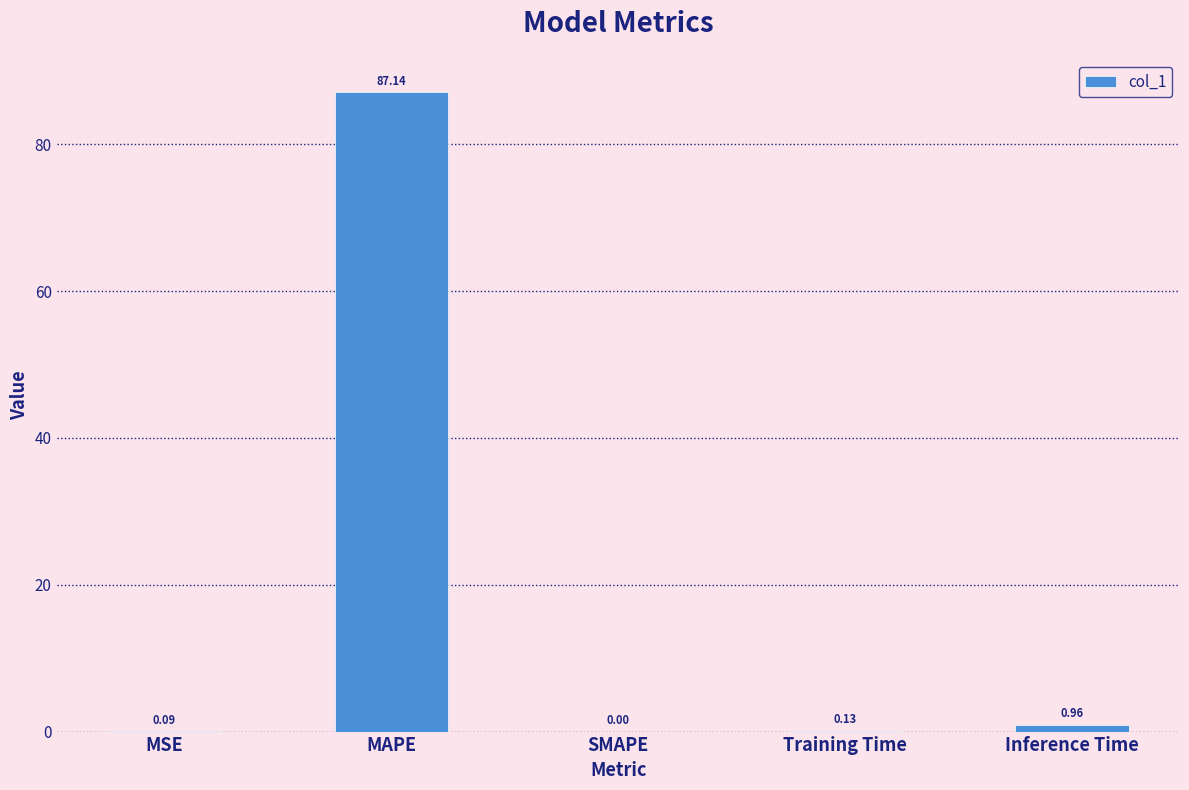

Where is the data nearest to the value 43?

Inference Time